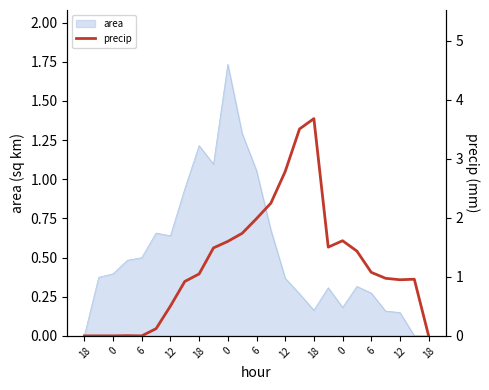

Which has a higher value, 15 or 18?

15